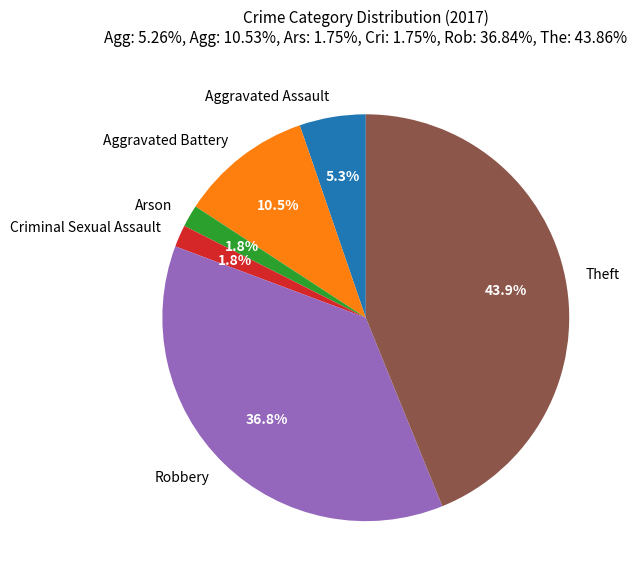

Which category has the biggest portion of the pie?

Theft